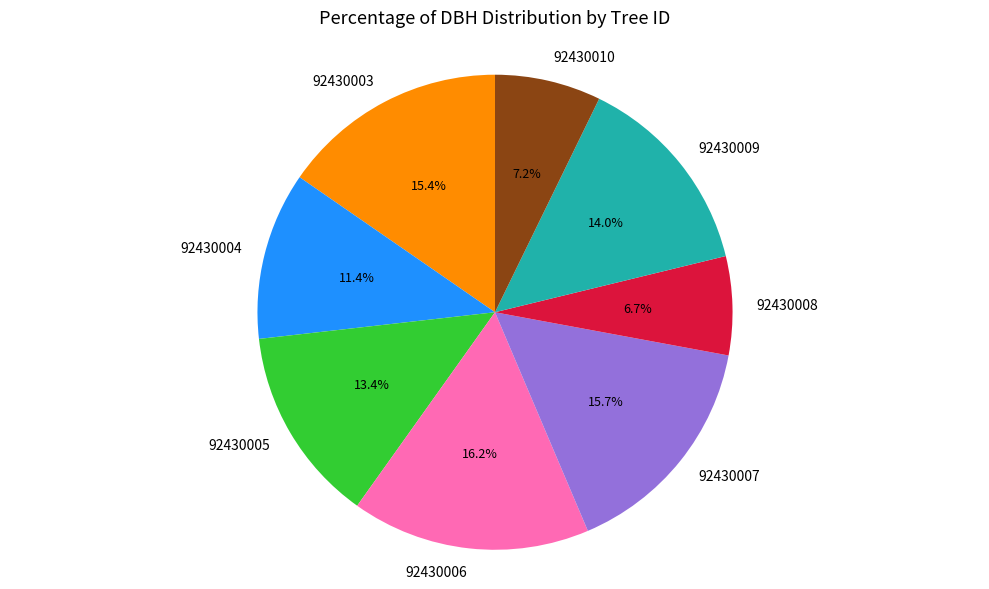

True or false: 92430006 accounts for 4% of the total.

False